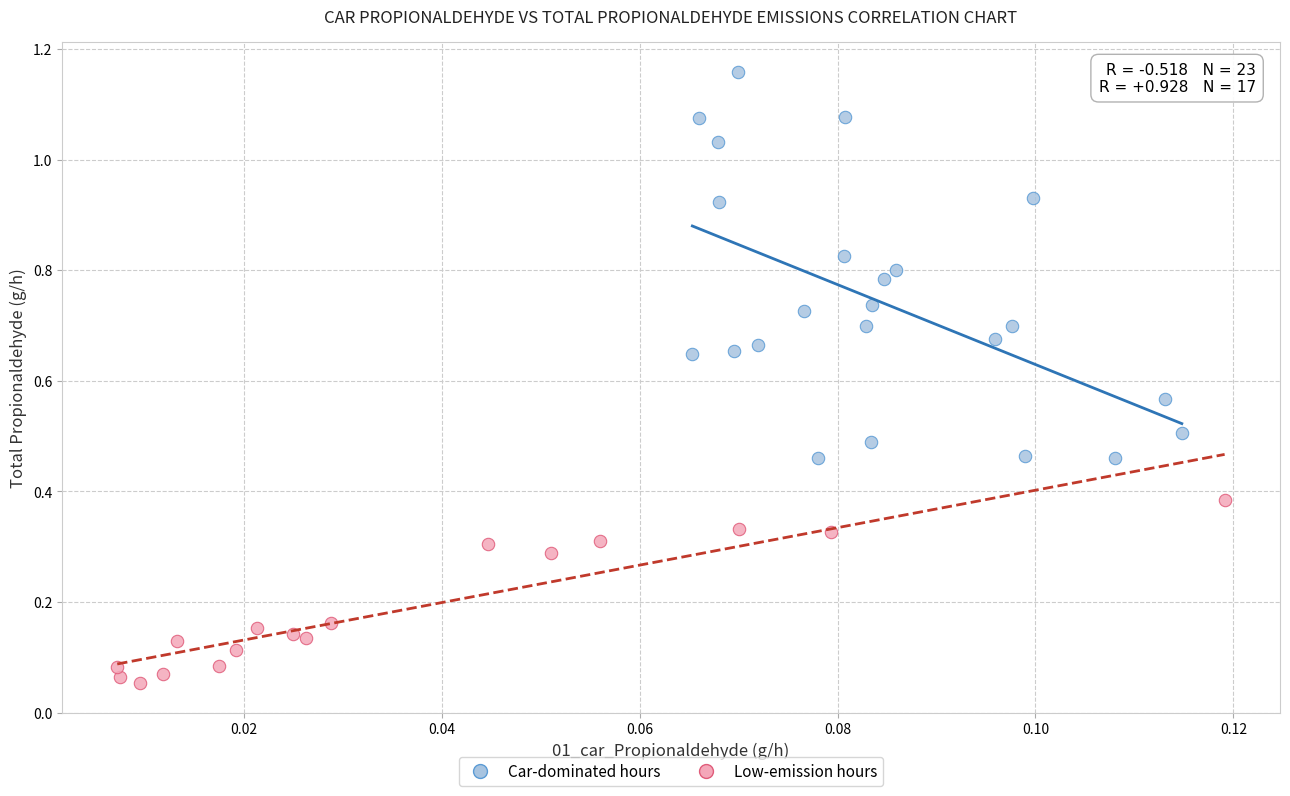

Which series has the largest Y range (max minus min)?

Car-dominated hours